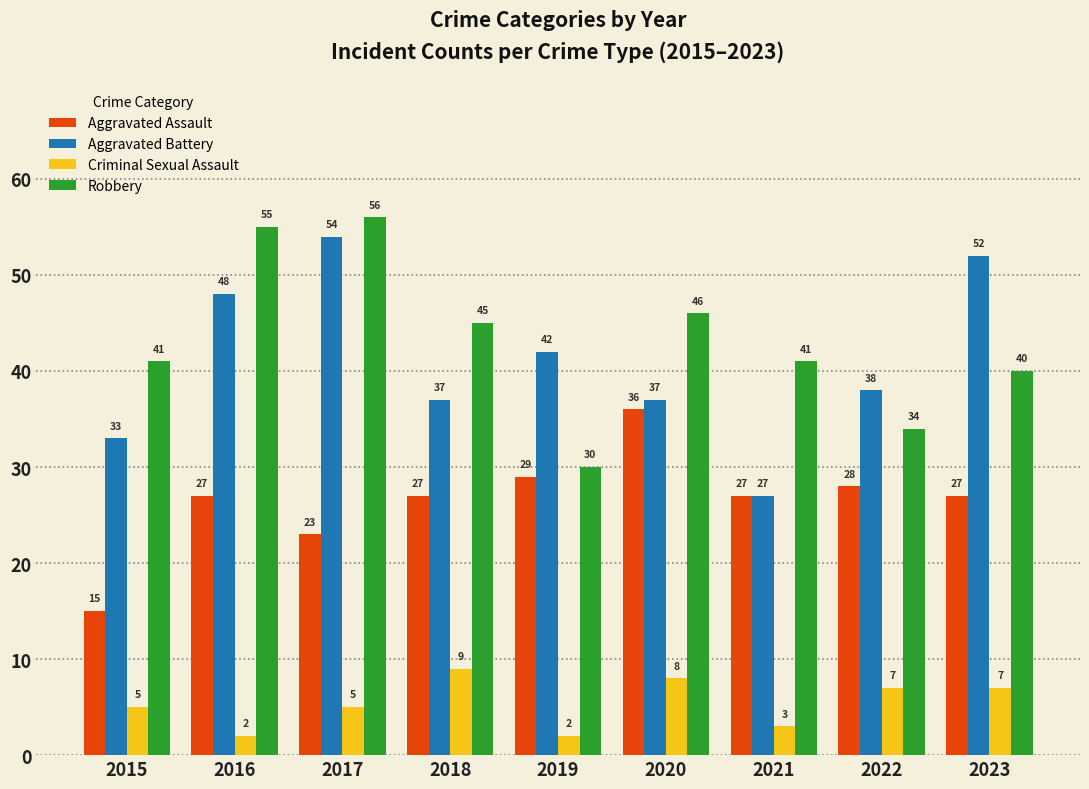

How many values in the Criminal Sexual Assault series are below 5?

3